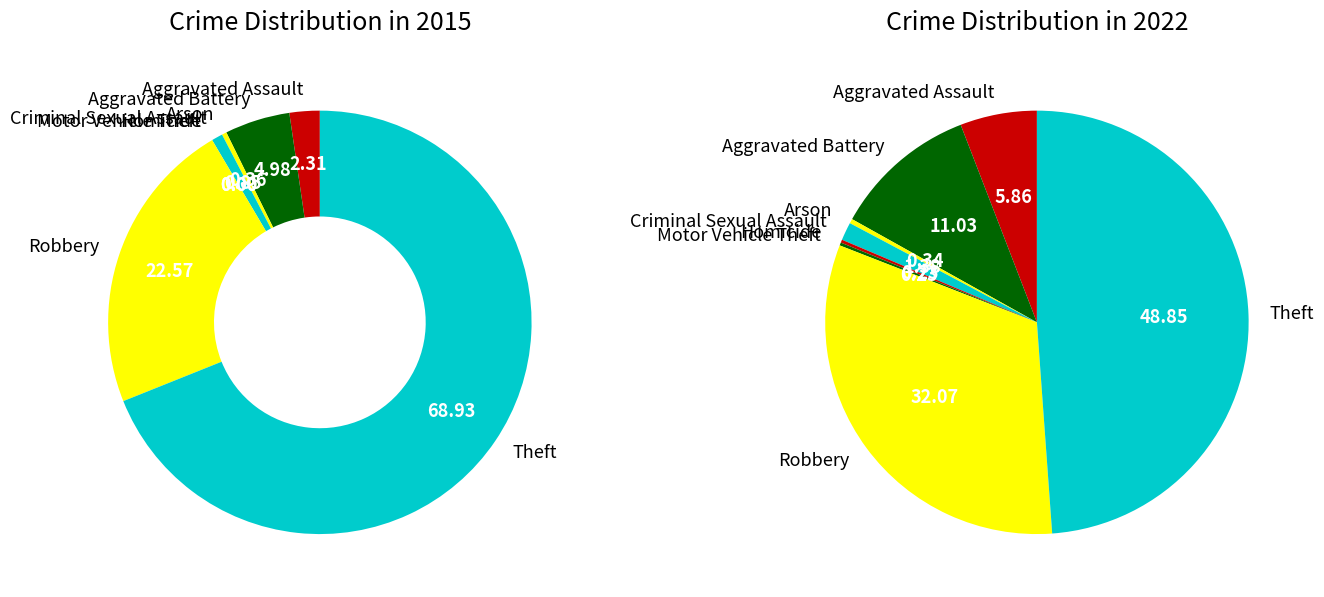

Count the number of slices in the pie.

8